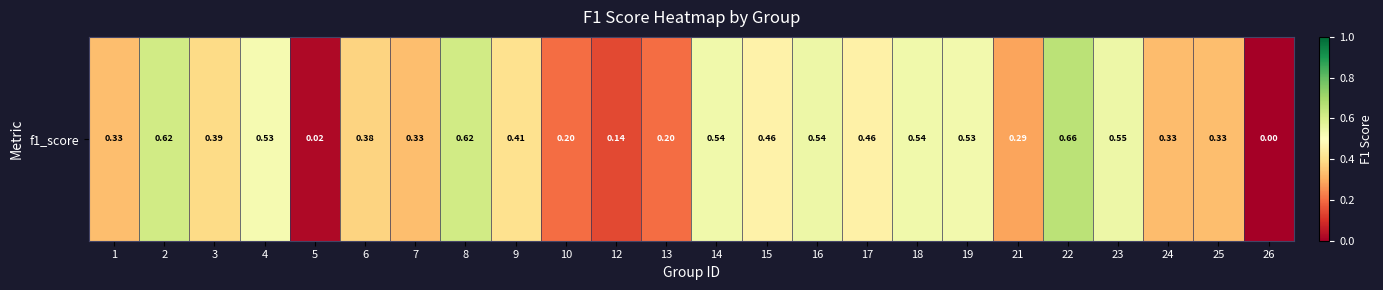

Reading right to left, transcribe all the data shown in this chart.

26=0.0	25=0.3	24=0.3	23=0.5	22=0.7	21=0.3	19=0.5	18=0.5	17=0.5	16=0.5	15=0.5	14=0.5	13=0.2	12=0.1	10=0.2	9=0.4	8=0.6	7=0.3	6=0.4	5=0.0	4=0.5	3=0.4	2=0.6	1=0.3